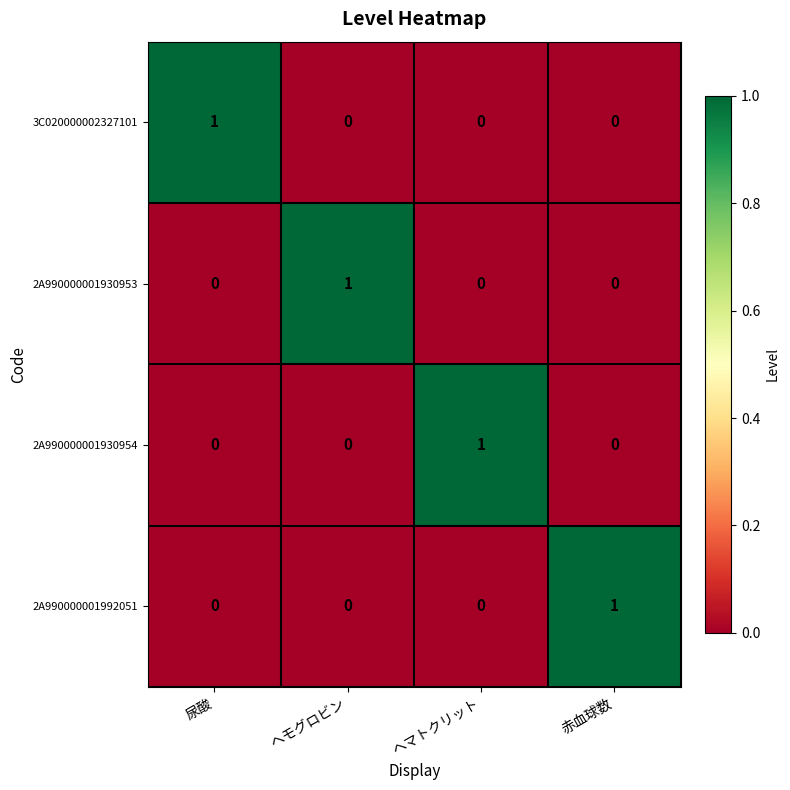

At how many categories does at least one series exceed 0?

4